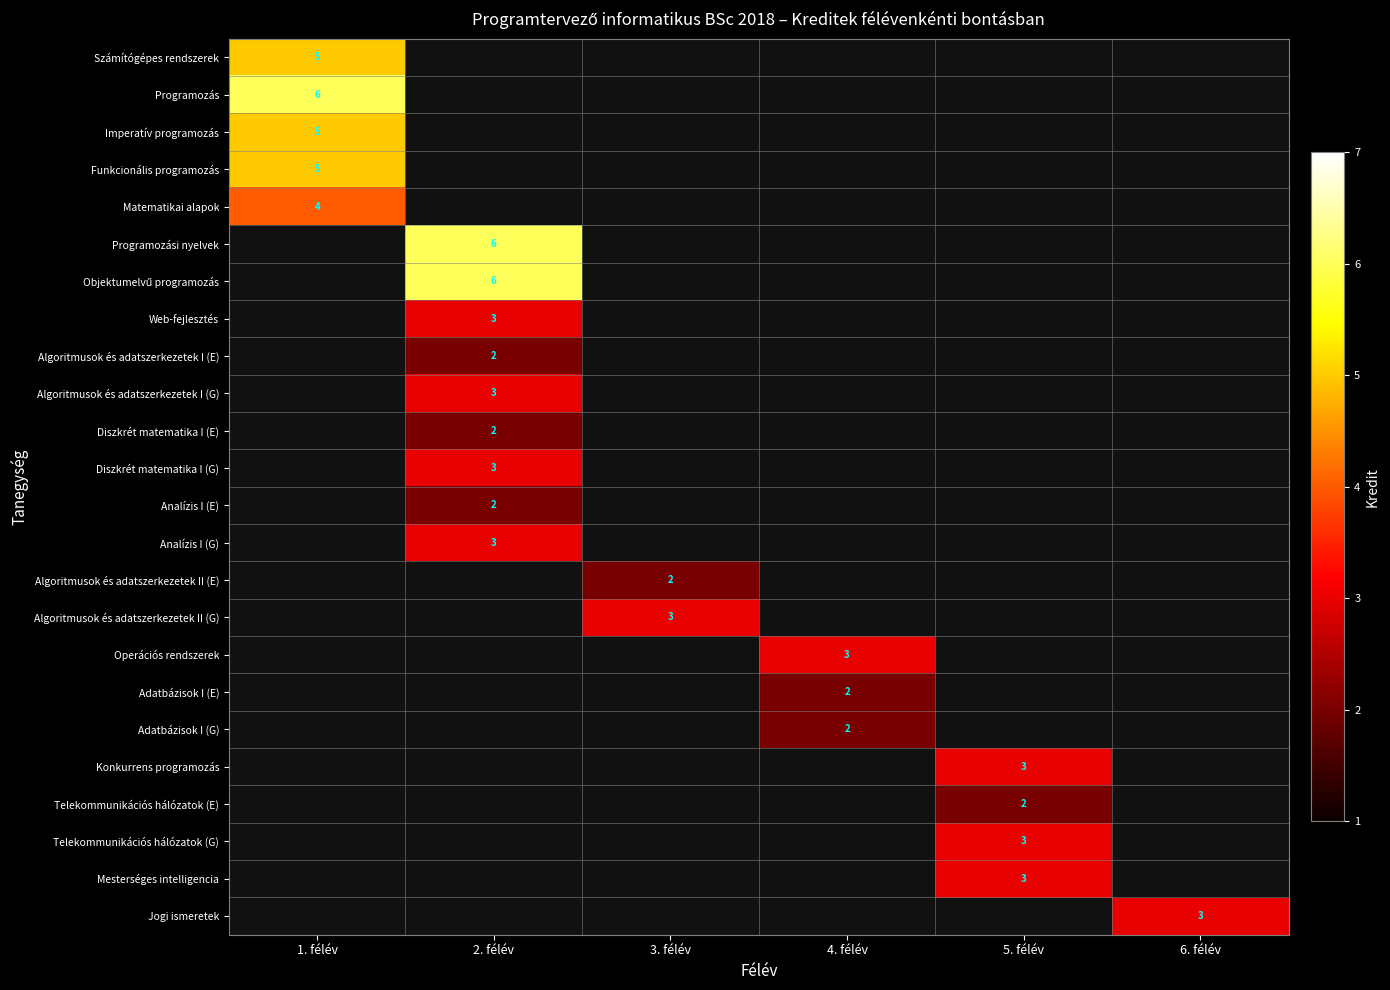

How many distinct data groups are displayed?

24